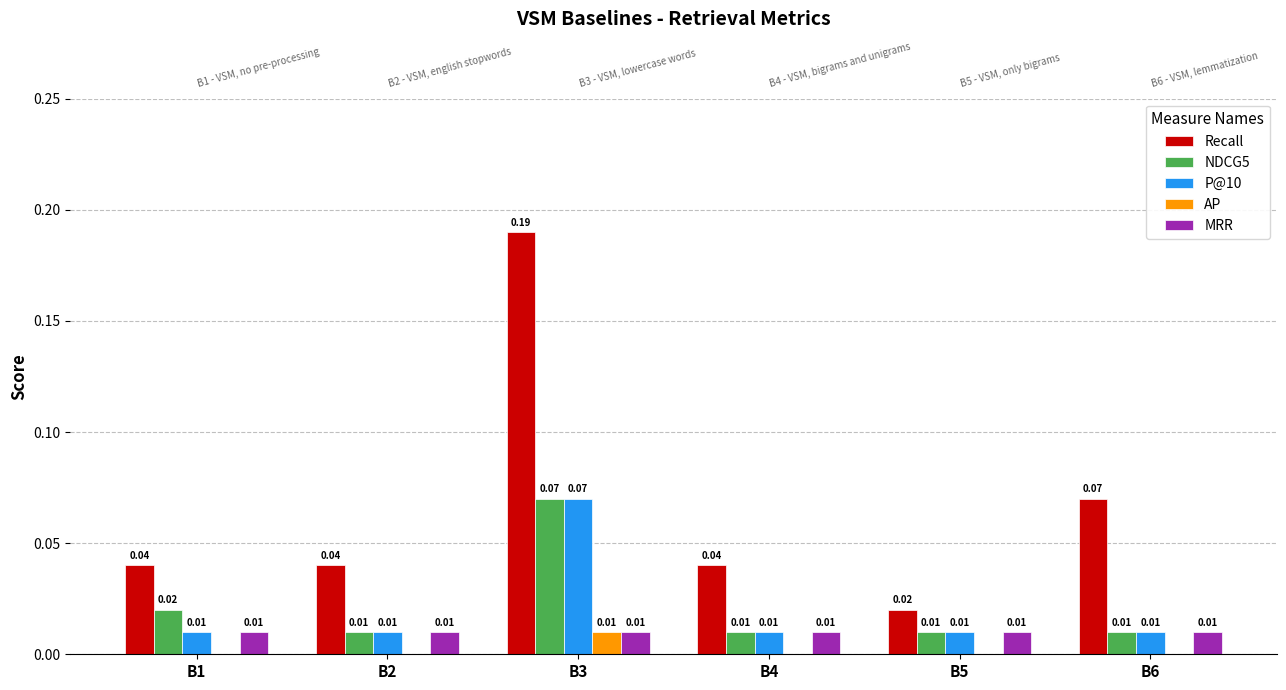

What is the value of the NDCG5 bar at the 3rd from the left?

0.1